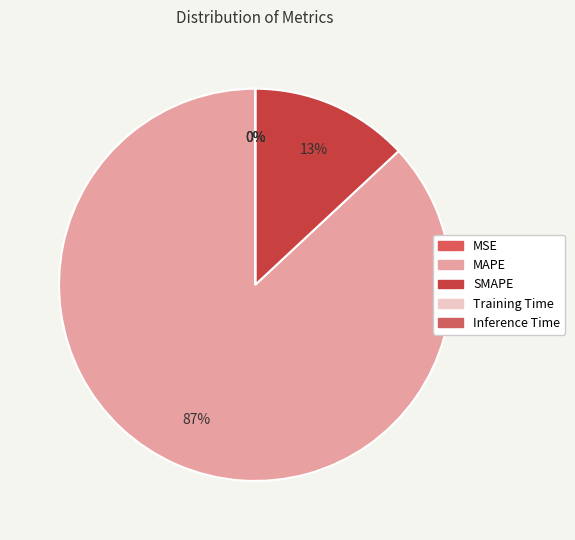

Which slice is the smallest?

Inference Time